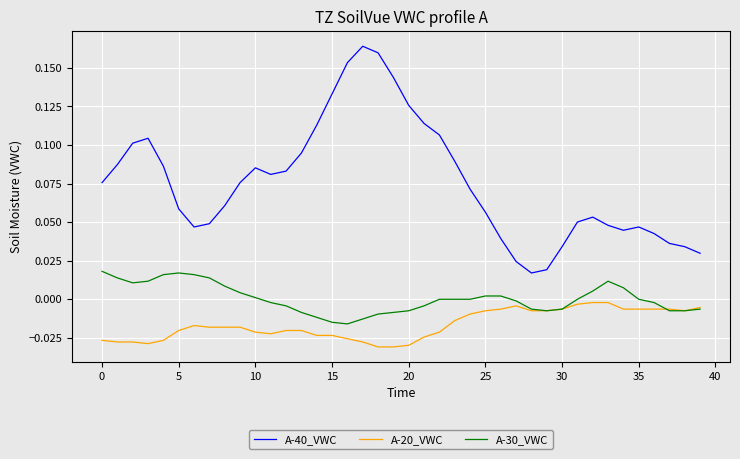

Is this an area chart (filled region under the line)?

No